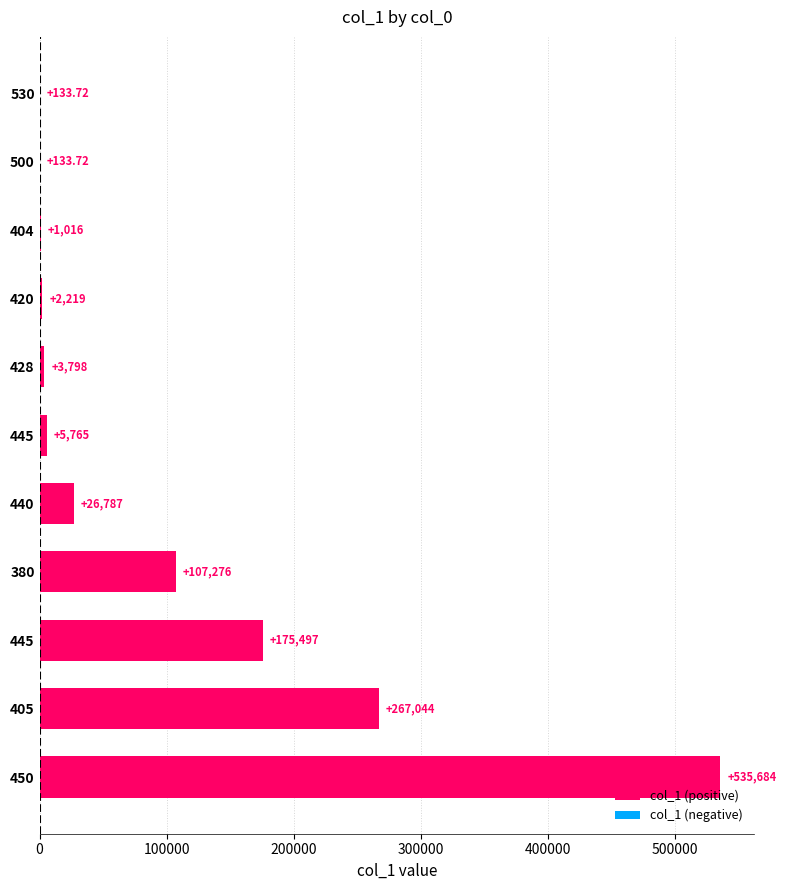

Count the number of data series in this chart.

1